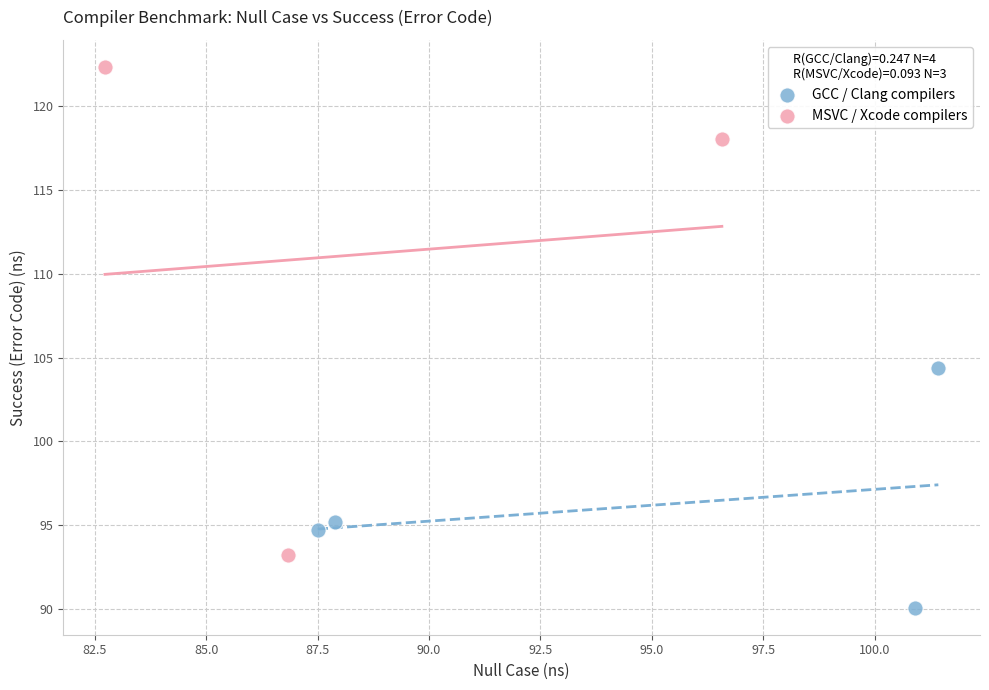

Which series has the largest Y range (max minus min)?

MSVC / Xcode compilers